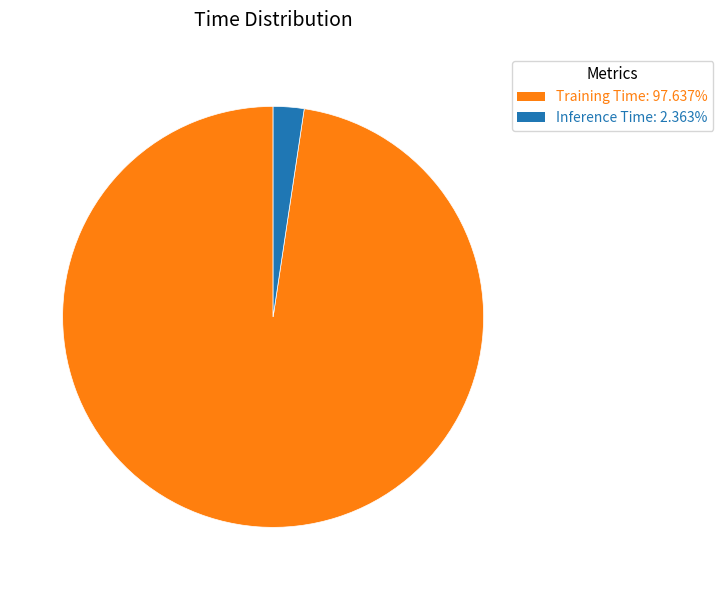

The Inference Time slice represents 2% of the pie. True or false?

True